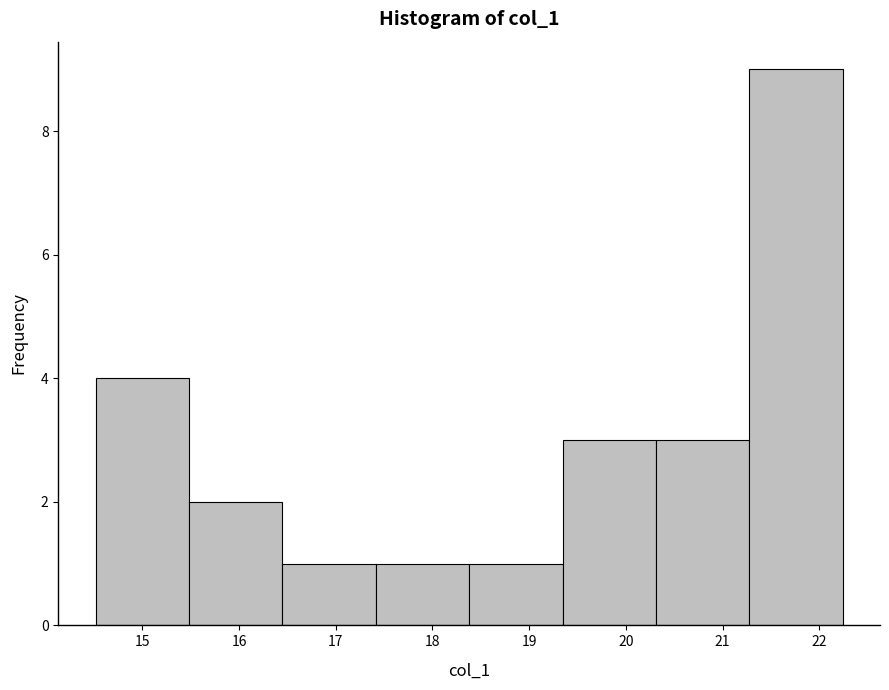

Reading left to right, transcribe this chart: for each bar, give the range it covers on the x-axis and its height. Neither the bar edges nor the heights are printed on the chart, so give them approximately, as read against the axes.

14.5 to 15.5: 4
15.5 to 16.4: 2
16.4 to 17.4: 1
17.4 to 18.4: 1
18.4 to 19.3: 1
19.3 to 20.3: 3
20.3 to 21.3: 3
21.3 to 22.2: 9